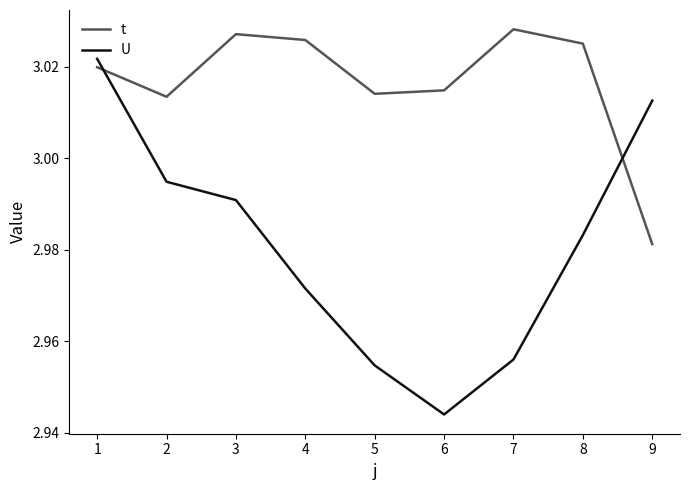

Rank the series by their maximum value, from lowest to highest.

U, t